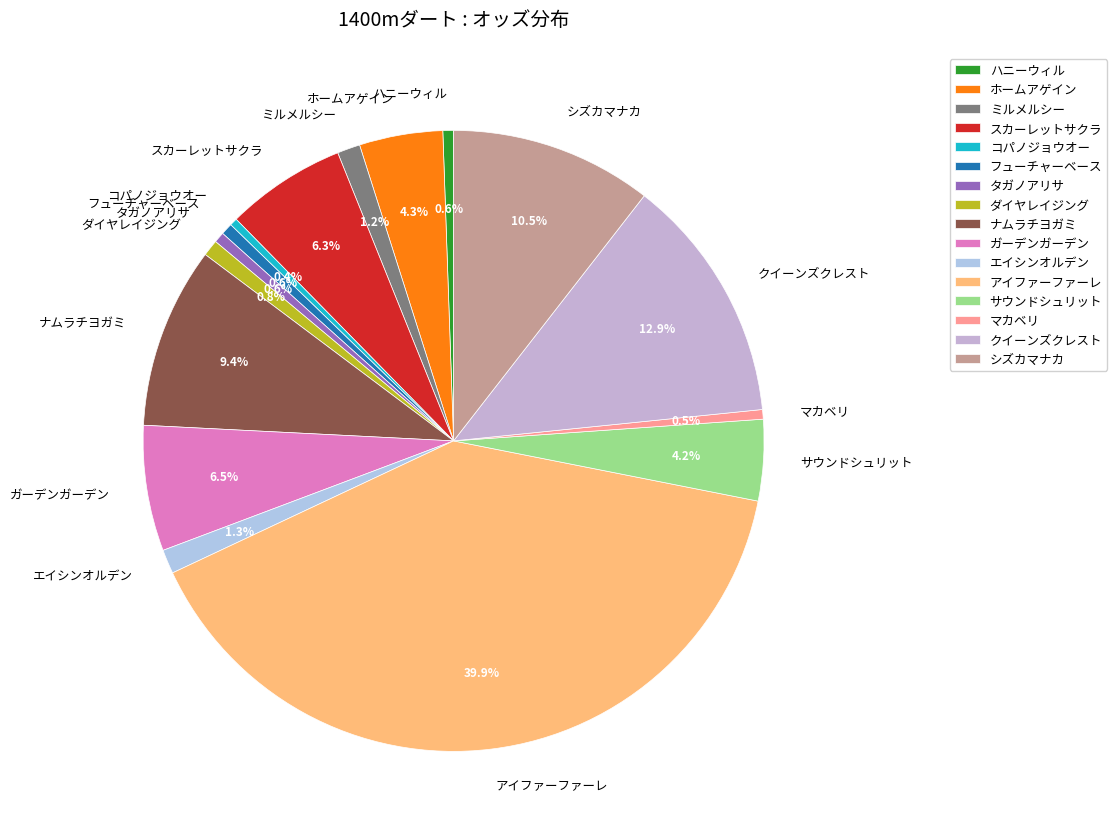

What is the total percentage of スカーレットサクラ and アイファーファーレ?

46.2%